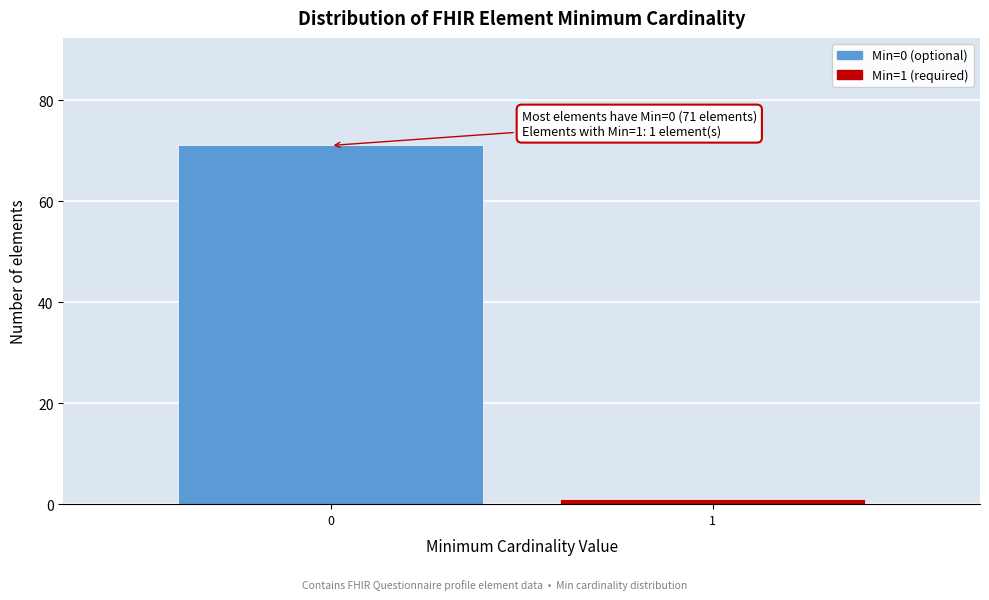

Reading left to right, transcribe all the data shown in this chart.

71	1